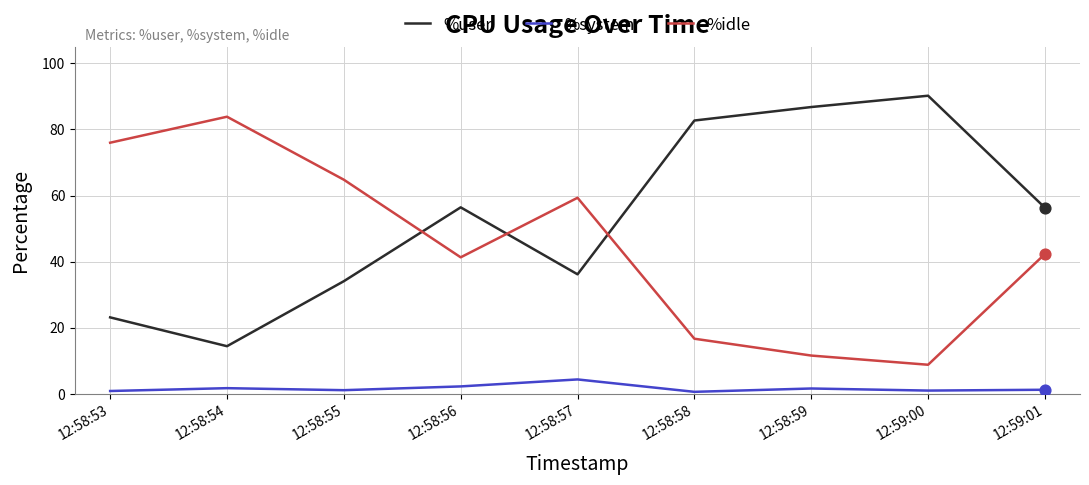

What is the total value across all series at 12:58:54?

100.0